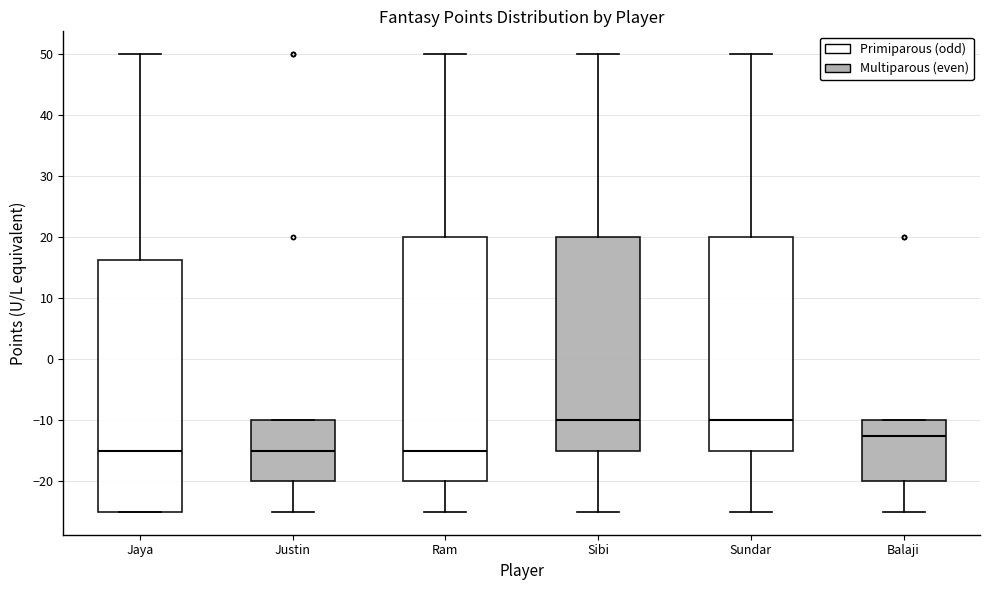

Reading left to right, read every box against the y-axis: the position of its median line, the range the box covers, and the ends of its whiskers. The values are not printed on the chart, so give them approximately, as read against the axis.

Jaya: median -15, box -25 to 16, whiskers -25 to 50
Justin: median -15, box -20 to -10, whiskers -25 to -10
Ram: median -15, box -20 to 20, whiskers -25 to 50
Sibi: median -10, box -15 to 20, whiskers -25 to 50
Sundar: median -10, box -15 to 20, whiskers -25 to 50
Balaji: median -12, box -20 to -10, whiskers -25 to -10